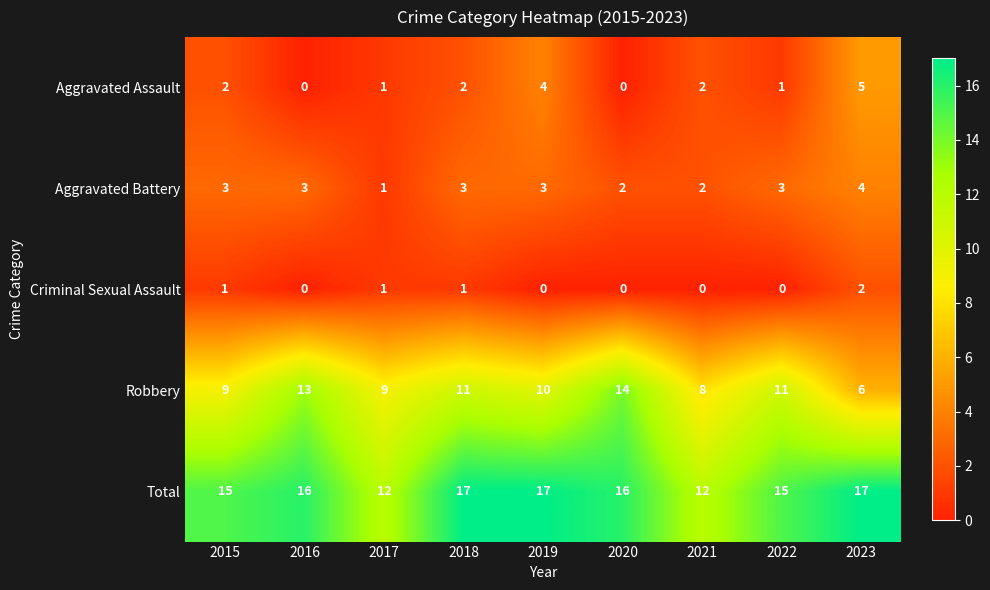

What is the sum of the Aggravated Battery values at 2015 and 2023?

7